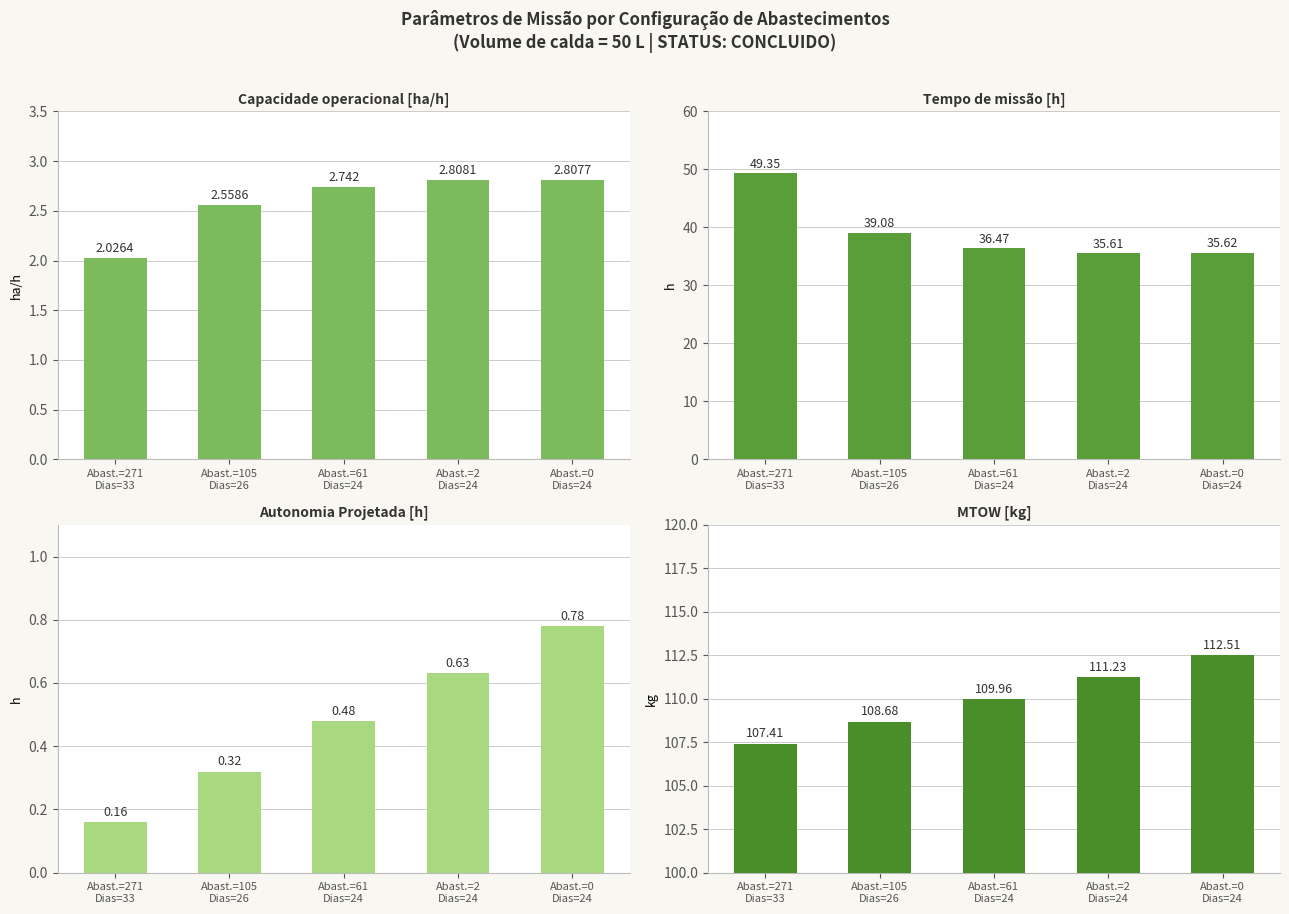

Between Abast.=105
Dias=26 and Abast.=2
Dias=24, which series saw the biggest shift?

Tempo de missao [h]